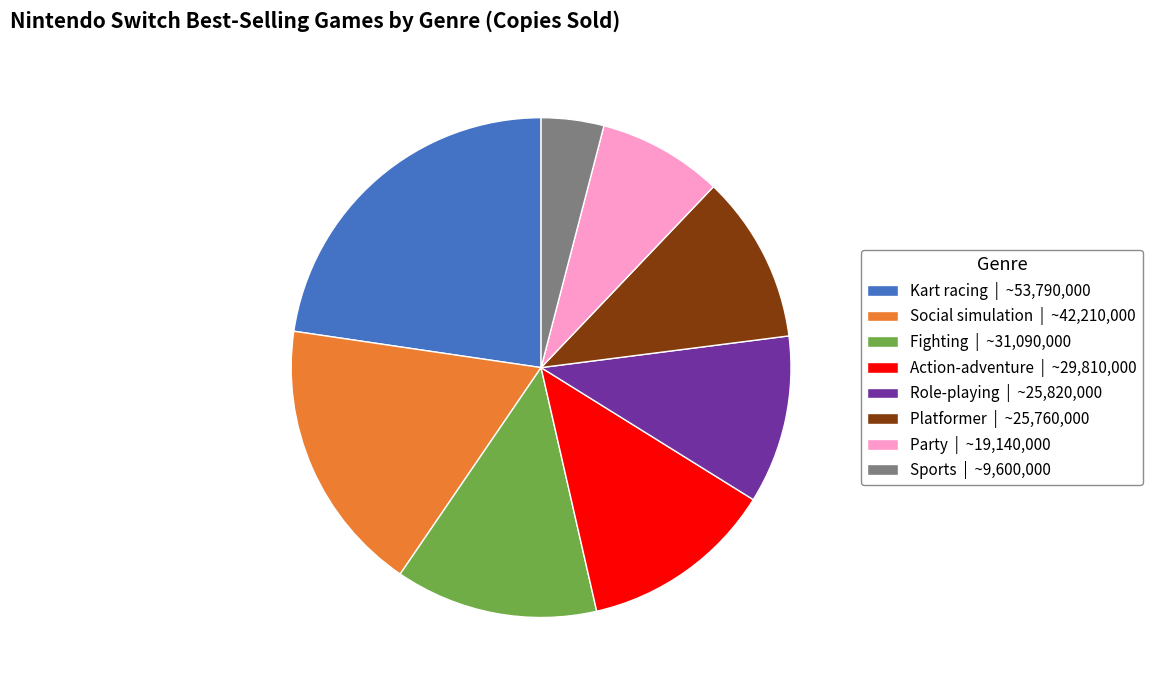

Do Party | ~19,140,000 and Fighting | ~31,090,000 together represent more than half of the pie?

No